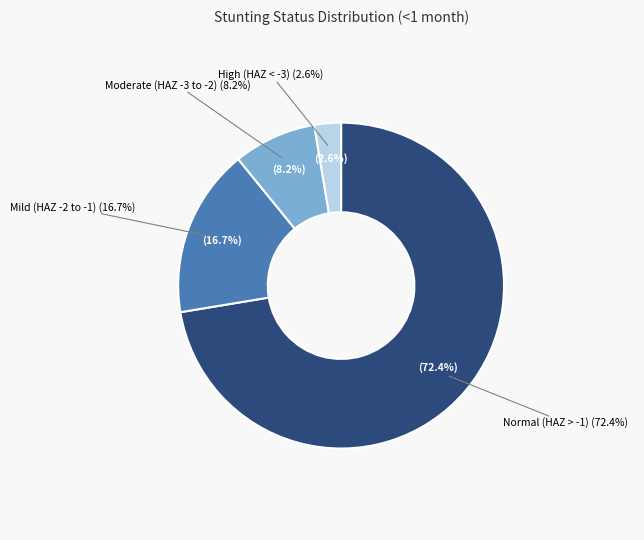

To the nearest percent, what is the combined percentage of Moderate (HAZ-score between -3 and -2) and Normal (HAZ-score > -1)?

81%